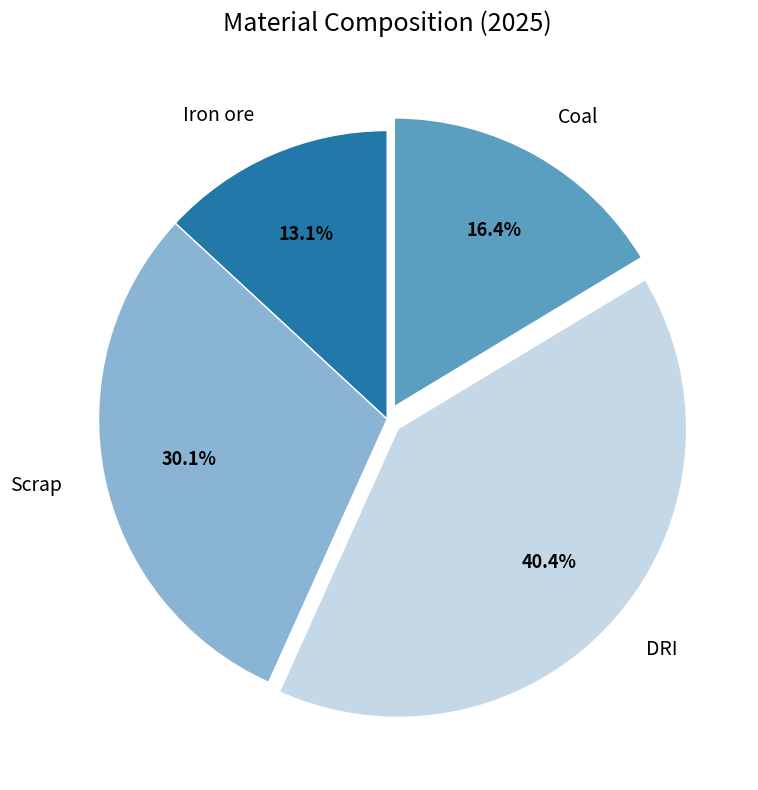

Which category has the smallest portion of the pie?

Iron ore